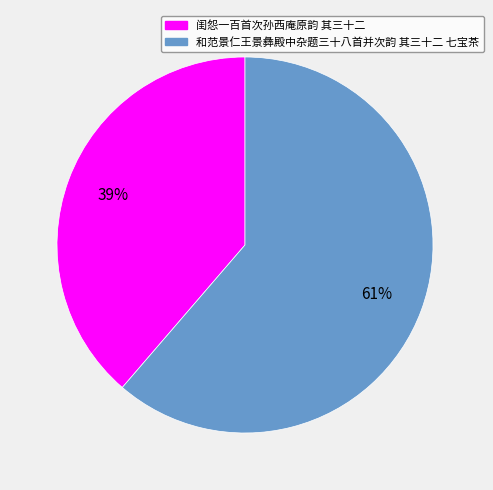

Which category has the biggest portion of the pie?

和范景仁王景彝殿中杂题三十八首并次韵 其三十二 七宝茶